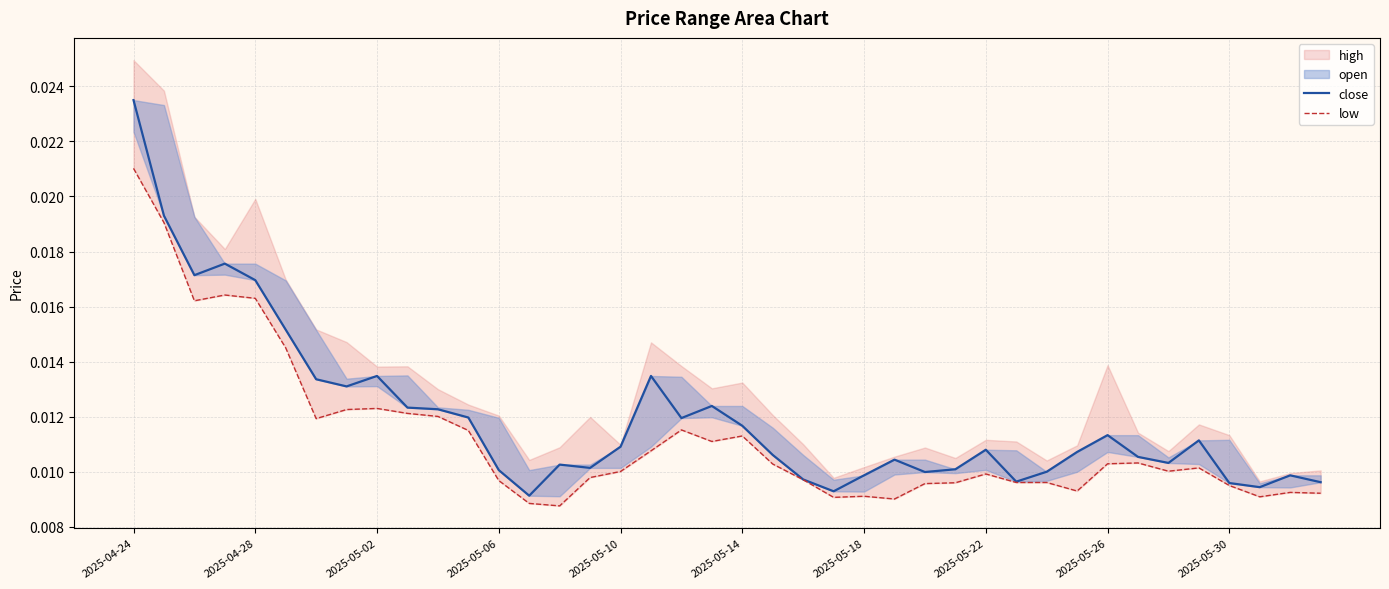

In low, how many points are lower than both neighbors (excluding endpoints)?

9